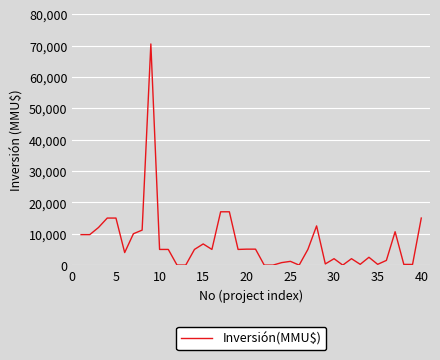

What is the difference between the maximum and minimum values?

70500